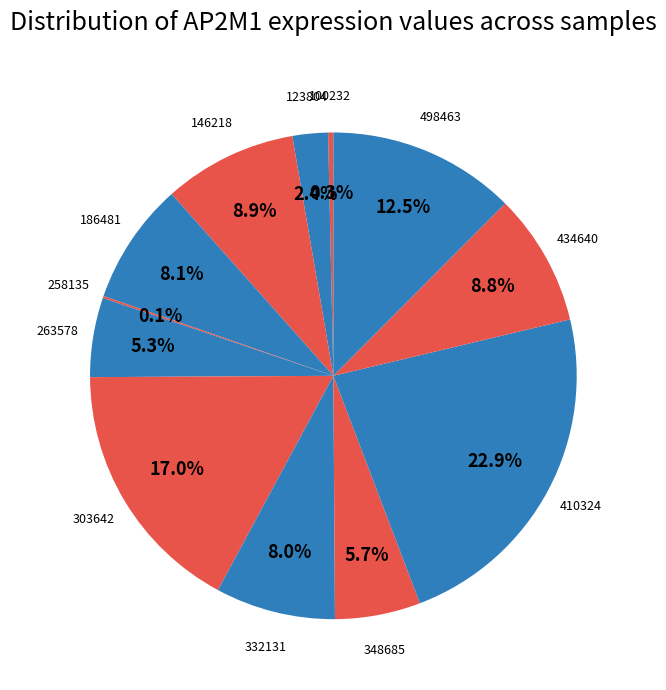

What percentage is the 303642 slice, to the nearest percent?

17%